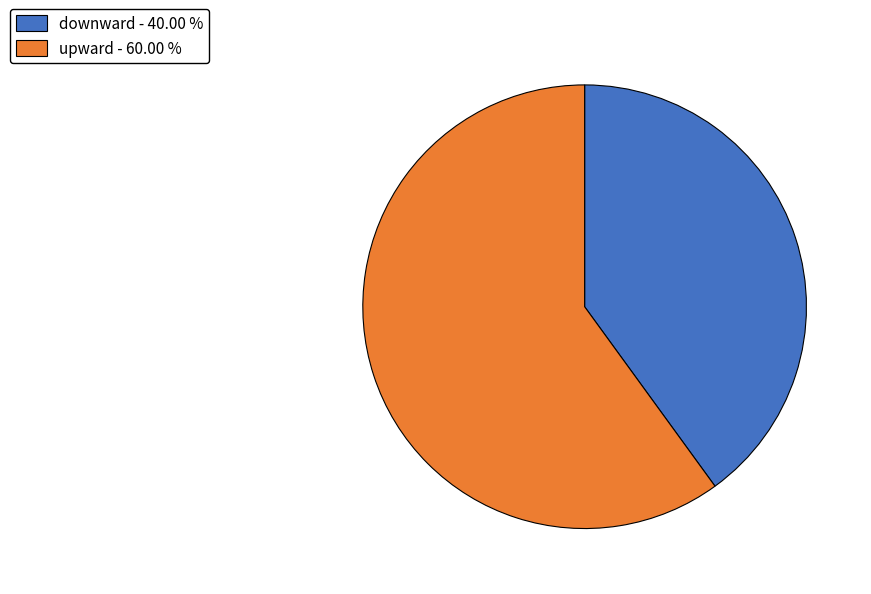

Does any single category account for the majority?

Yes